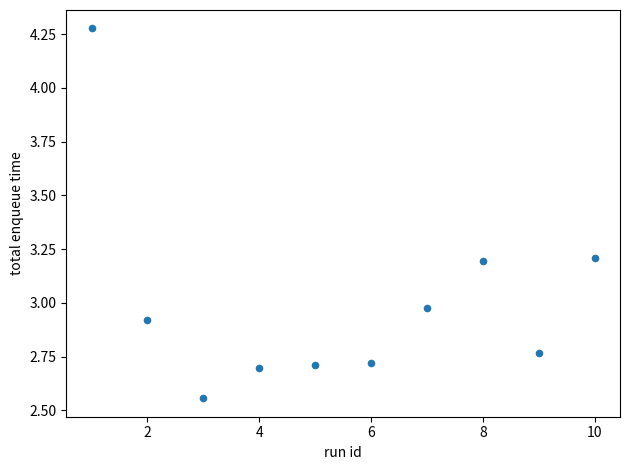

What is the range of X values (max minus min)?

9.0